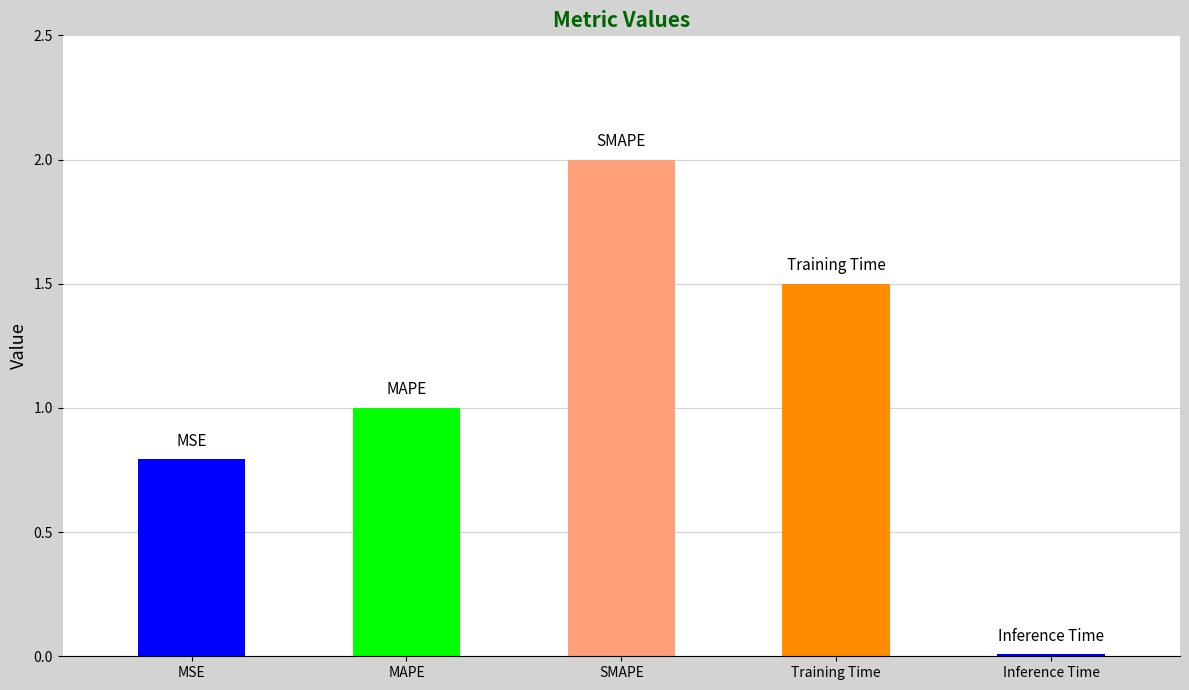

What is the change in value from MSE to MAPE?

+0.2